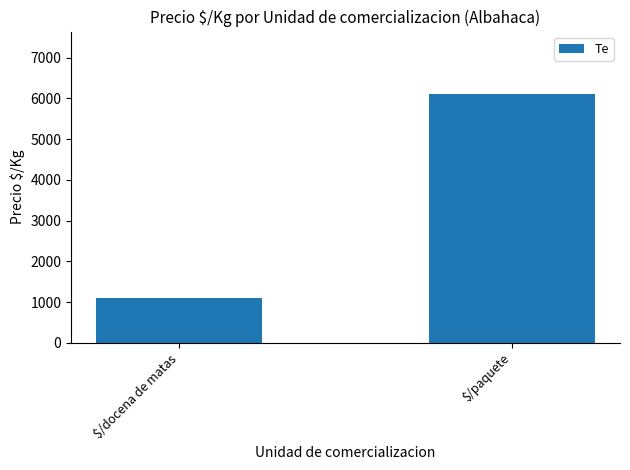

Rank the categories by value from highest to lowest.

$/paquete, $/docena de matas